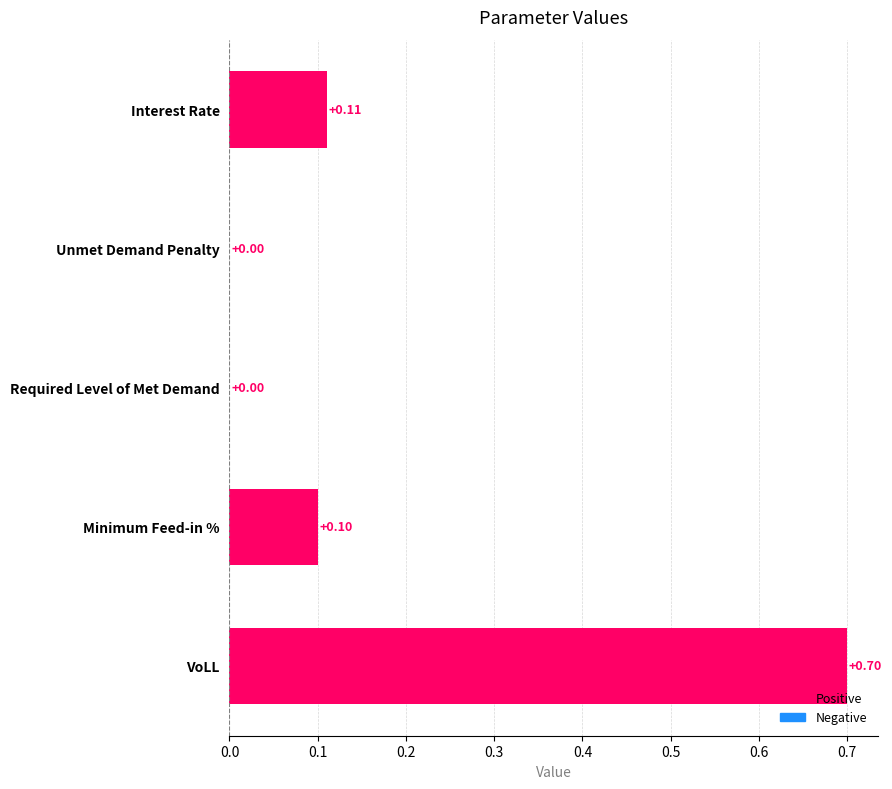

What is the sum of all values?

0.9